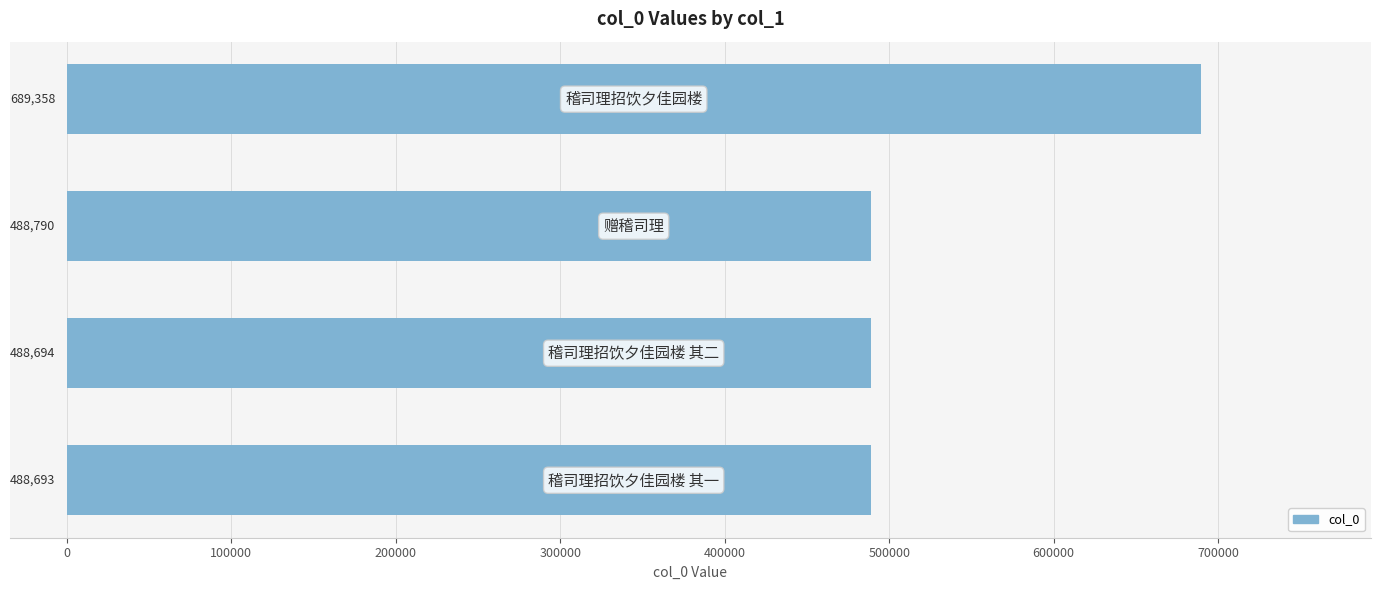

What is the minimum value shown in the chart?

488693